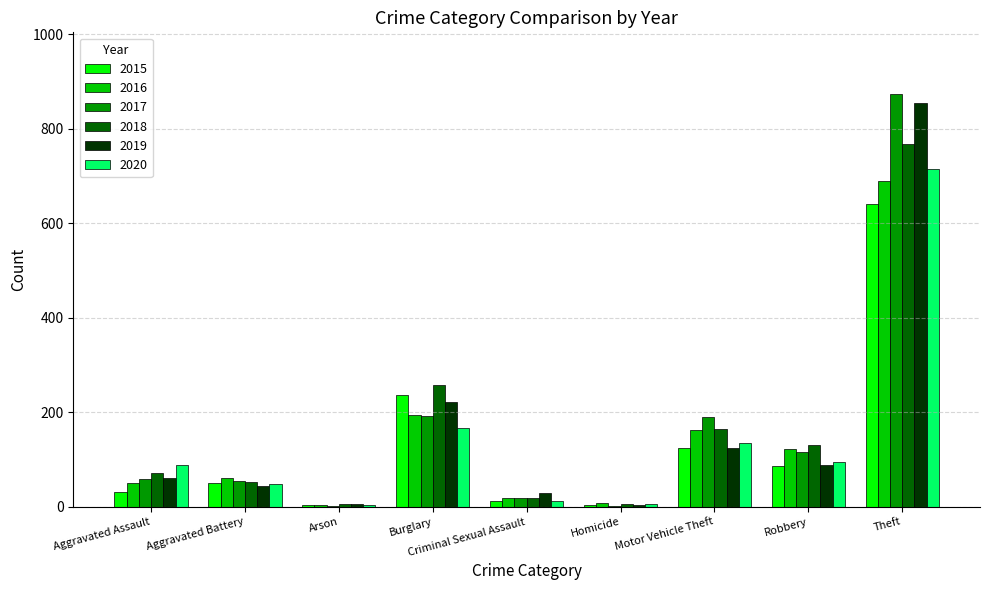

Which category has the highest value in the 2016 series?

Theft